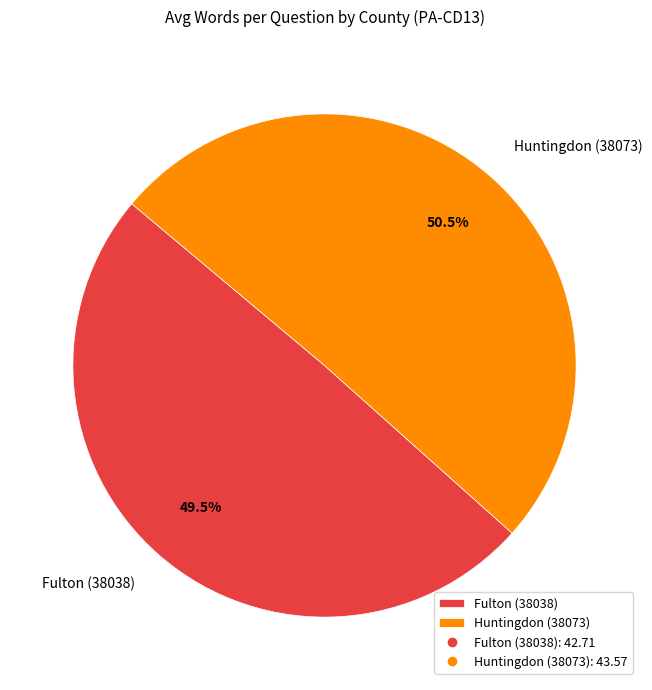

Combined, what portion of the pie is Fulton (38038) and Huntingdon (38073)?

100.0%